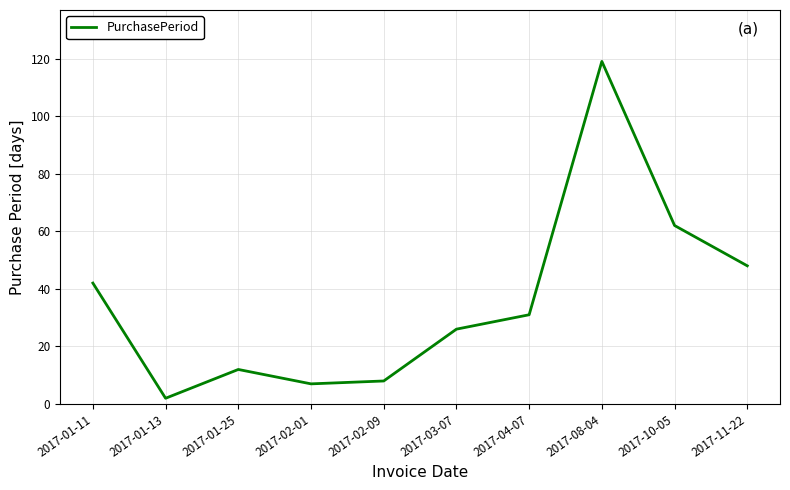

True or false: there are more than 1 points higher than both neighbors.

True